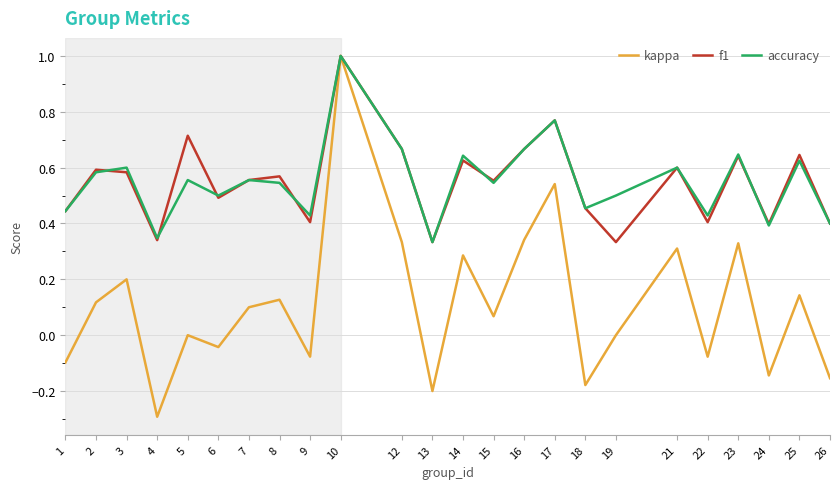

Does the chart display data point markers on the line(s)?

No